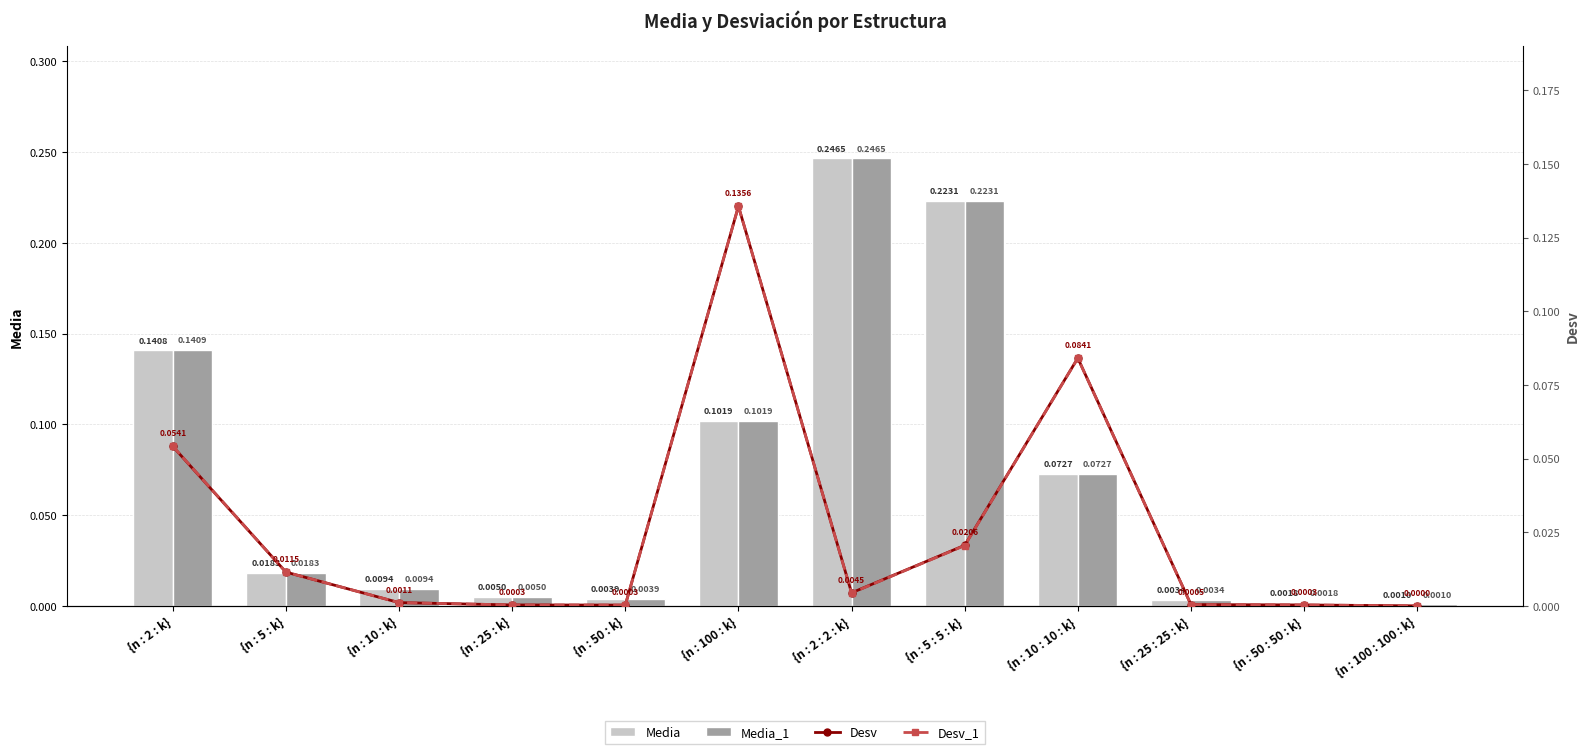

Reading left to right, list all the values displayed in this chart.

Media: 0.1	0.0	0.0	0.0	0.0	0.1	0.2	0.2	0.1	0.0	0.0	0.0
Media_1: 0.1	0.0	0.0	0.0	0.0	0.1	0.2	0.2	0.1	0.0	0.0	0.0
Desv: 0.1	0.0	0.0	0.0	0.0	0.1	0.0	0.0	0.1	0.0	0.0	0.0
Desv_1: 0.1	0.0	0.0	0.0	0.0	0.1	0.0	0.0	0.1	0.0	0.0	0.0